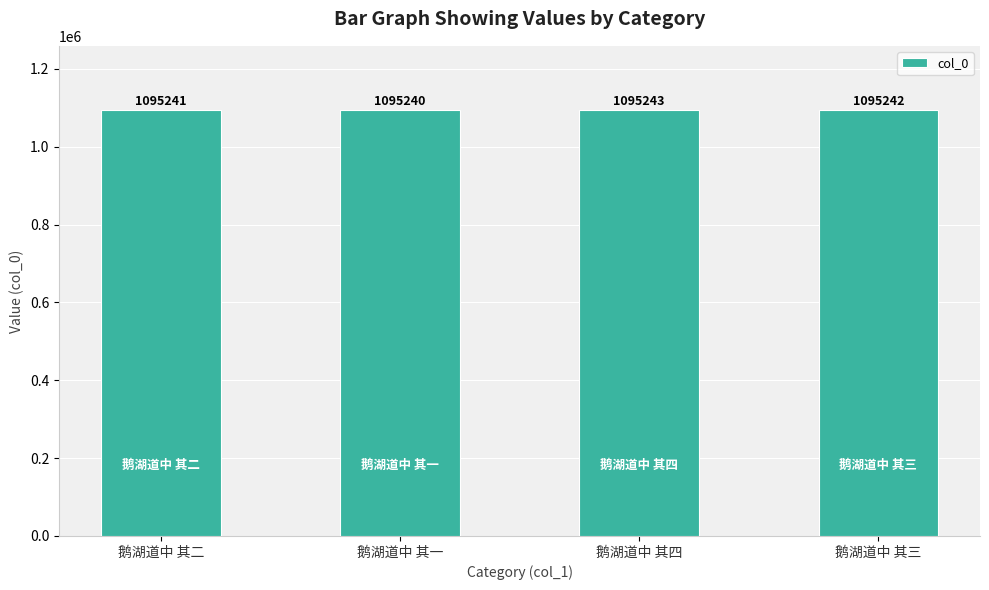

The chart shows a value of 1095242 at 鹅湖道中 其三. True or false?

True